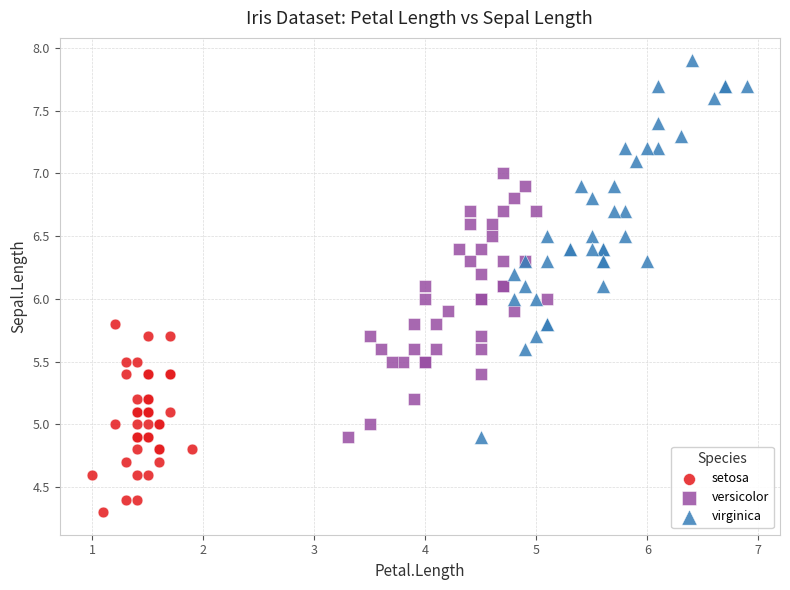

Which series reaches the minimum Y coordinate?

setosa